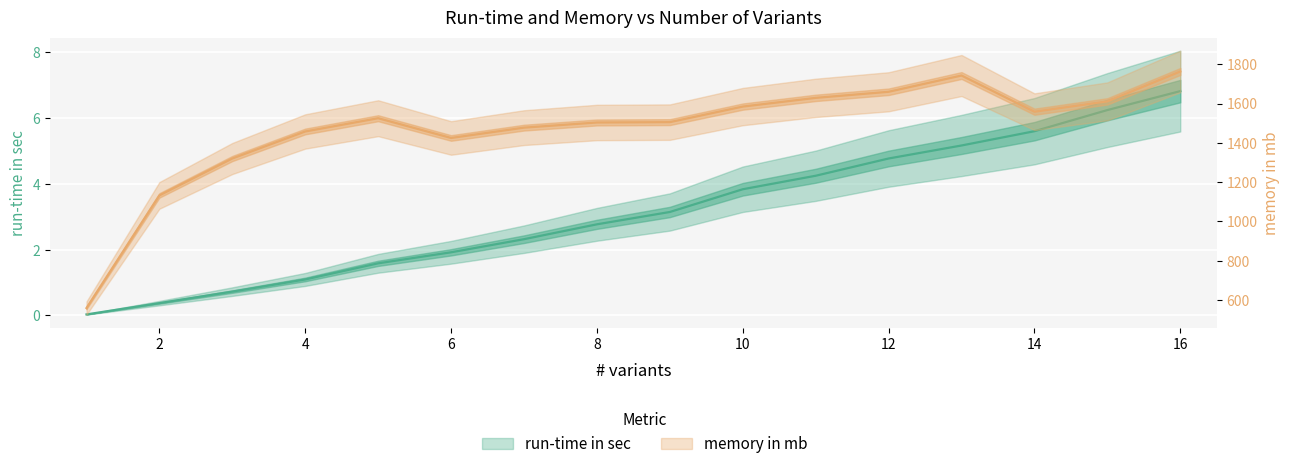

Count the number of data series in this chart.

2